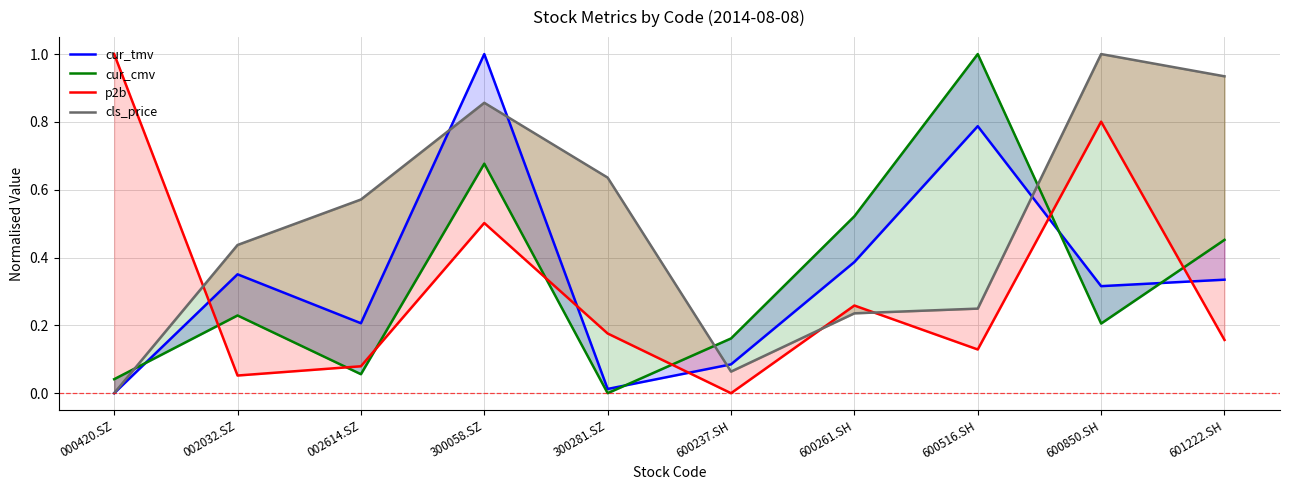

What is the difference between the second highest and minimum values in the cur_cmv series?

0.7